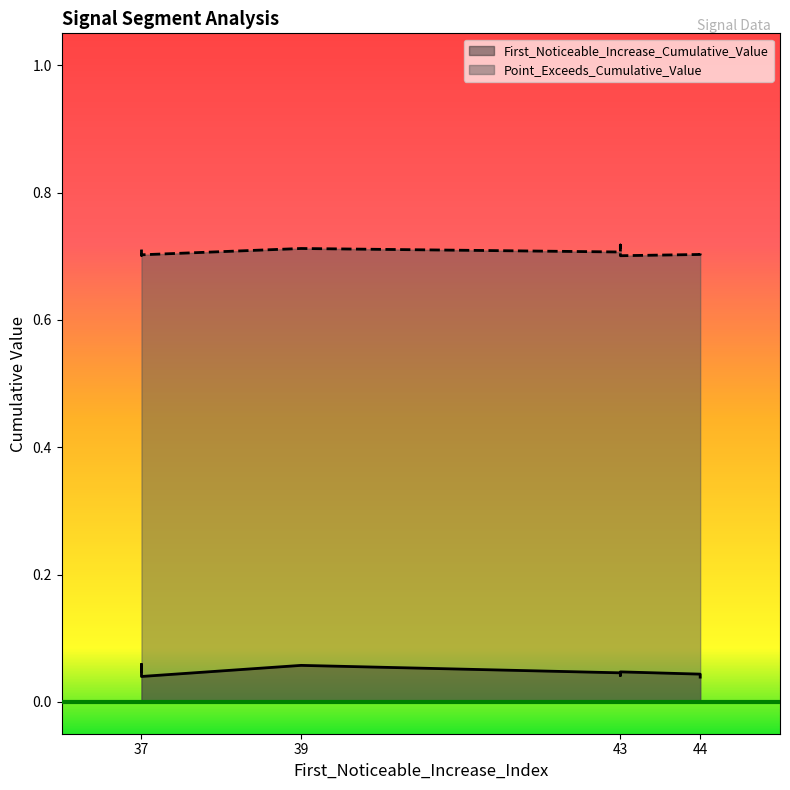

Reading left to right, list all the values displayed in this chart.

First_Noticeable_Increase_Cumulative_Value: 0.0	0.1	0.0	0.0	0.1	0.0	0.0	0.0	0.0	0.0
Point_Exceeds_Cumulative_Value: 0.7	0.7	0.7	0.7	0.7	0.7	0.7	0.7	0.7	0.7